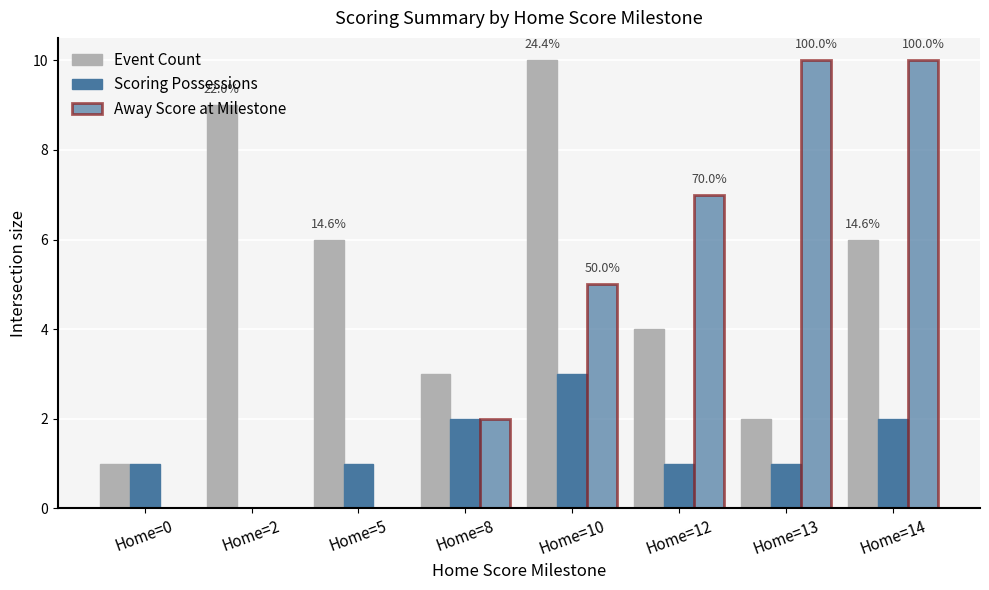

How many Away Score at Milestone values are between 0 and 10?

8